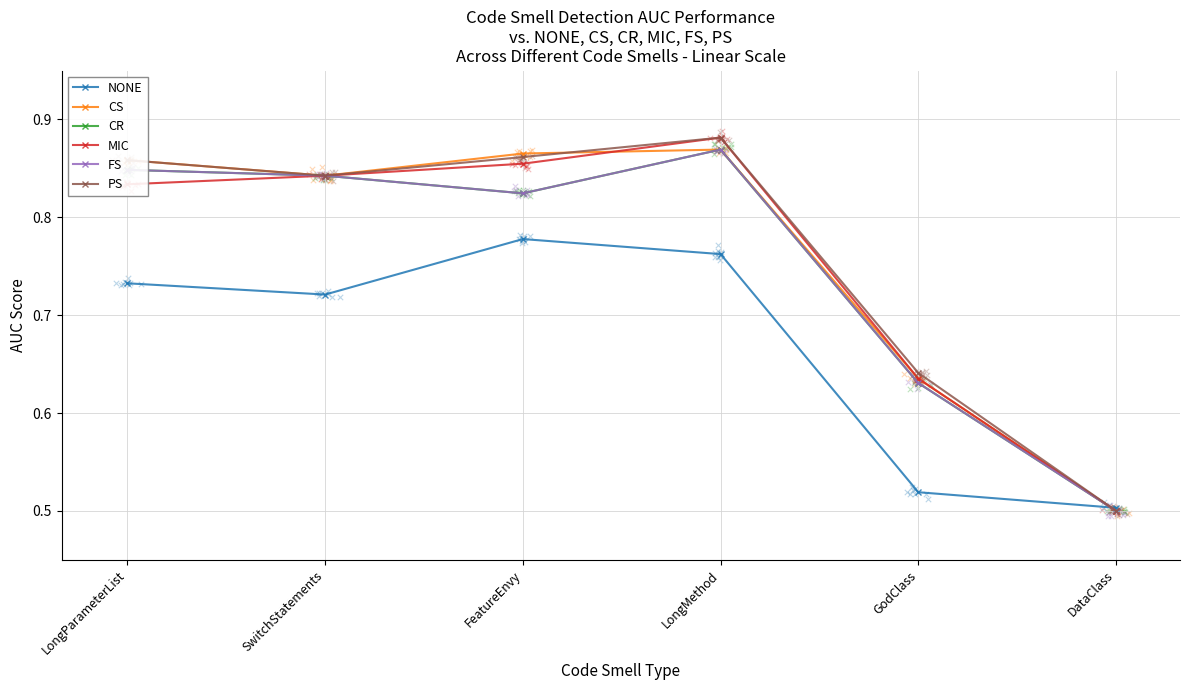

Is the value of NONE at FeatureEnvy greater than the value of MIC at DataClass?

Yes